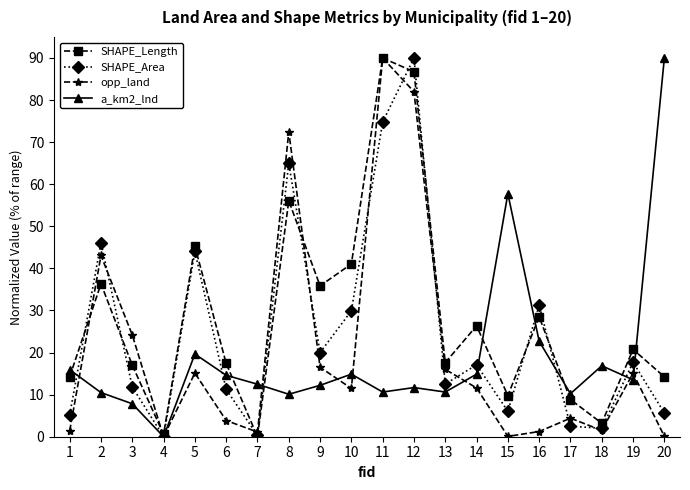

At how many categories does at least one series exceed 88?

3